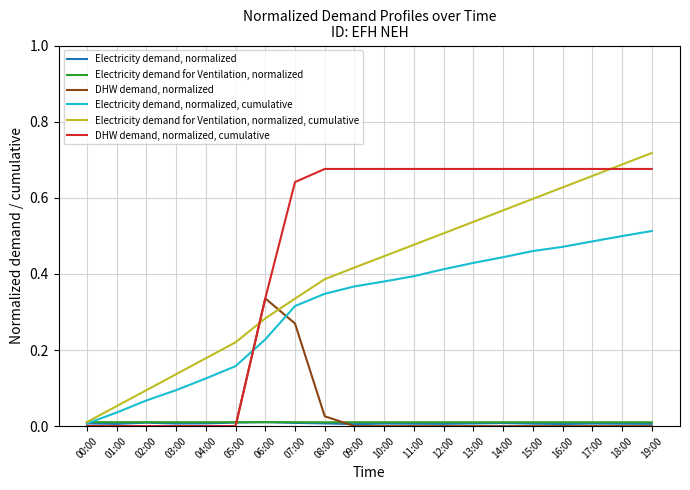

Which category has the highest value across all series?

19:00